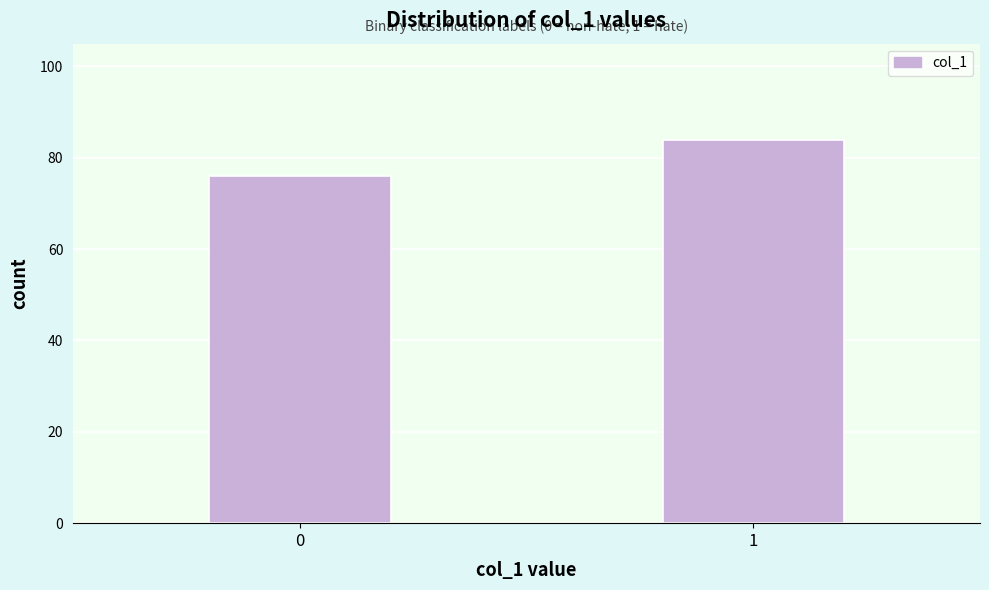

Reading left to right, extract all data points from this chart.

0=76	1=84